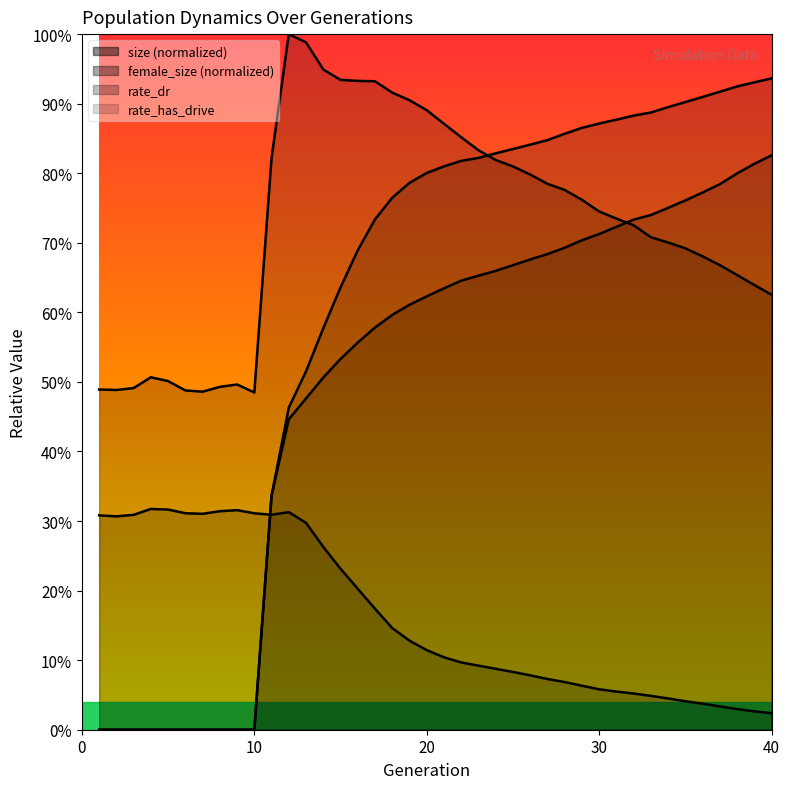

Reading left to right, list all the values displayed in this chart.

size: 0.5	0.5	0.5	0.5	0.5	0.5	0.5	0.5	0.5	0.5	0.8	1.0	1.0	0.9	0.9	0.9	0.9	0.9	0.9	0.9	0.9	0.9	0.8	0.8	0.8	0.8	0.8	0.8	0.8	0.7	0.7	0.7	0.7	0.7	0.7	0.7	0.7	0.7	0.6	0.6
female_size: 0.3	0.3	0.3	0.3	0.3	0.3	0.3	0.3	0.3	0.3	0.3	0.3	0.3	0.3	0.2	0.2	0.2	0.1	0.1	0.1	0.1	0.1	0.1	0.1	0.1	0.1	0.1	0.1	0.1	0.1	0.1	0.1	0.0	0.0	0.0	0.0	0.0	0.0	0.0	0.0
rate_dr: 0.0	0.0	0.0	0.0	0.0	0.0	0.0	0.0	0.0	0.0	0.3	0.4	0.5	0.5	0.5	0.6	0.6	0.6	0.6	0.6	0.6	0.6	0.7	0.7	0.7	0.7	0.7	0.7	0.7	0.7	0.7	0.7	0.7	0.8	0.8	0.8	0.8	0.8	0.8	0.8
rate_has_drive: 0.0	0.0	0.0	0.0	0.0	0.0	0.0	0.0	0.0	0.0	0.3	0.5	0.5	0.6	0.6	0.7	0.7	0.8	0.8	0.8	0.8	0.8	0.8	0.8	0.8	0.8	0.8	0.9	0.9	0.9	0.9	0.9	0.9	0.9	0.9	0.9	0.9	0.9	0.9	0.9